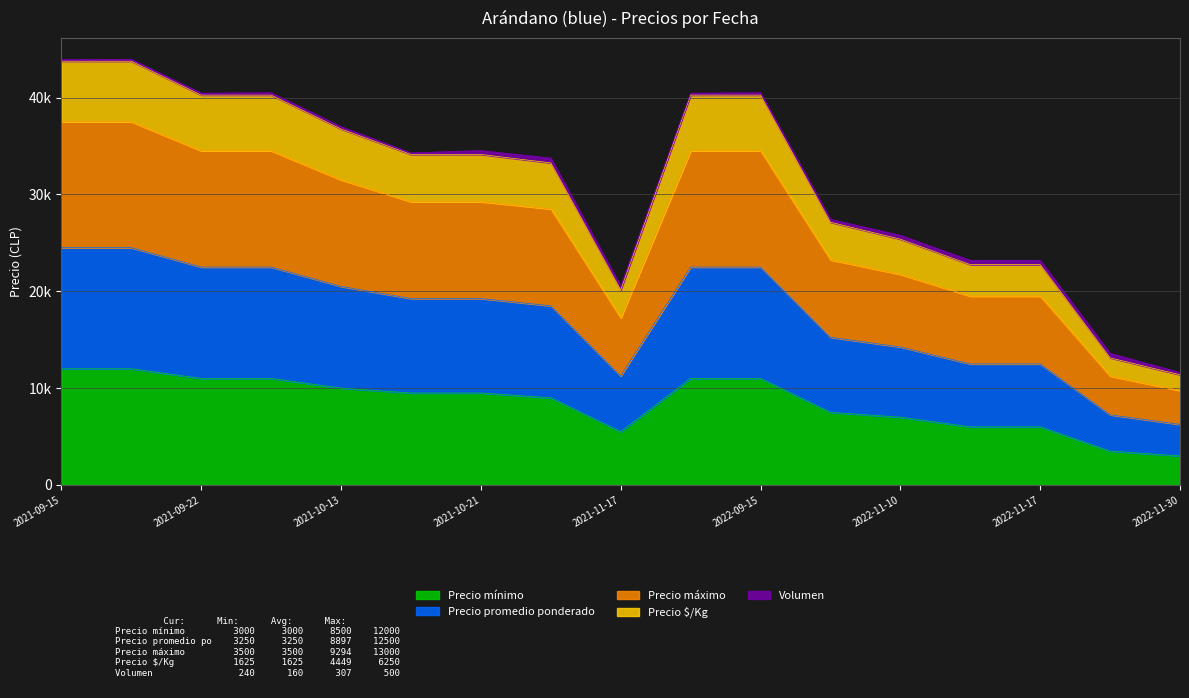

True or false: Precio mínimo and Precio $/Kg intersect in this chart.

False